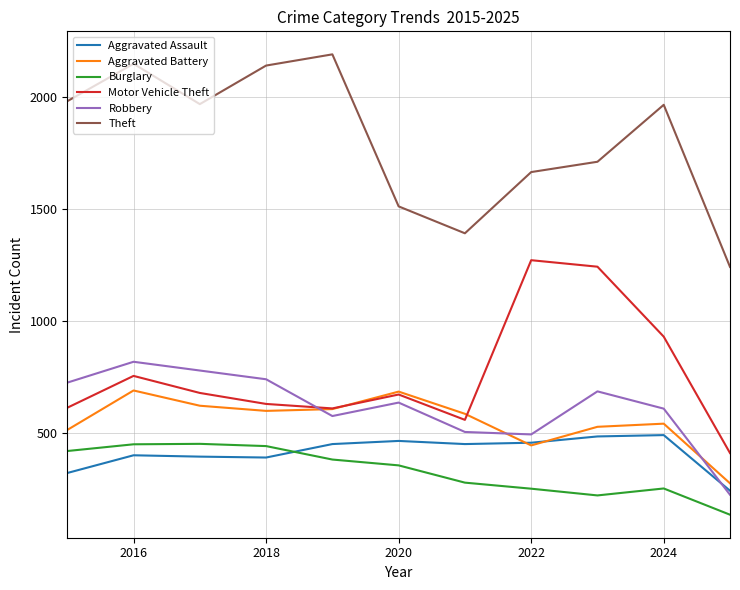

True or false: Motor Vehicle Theft and Burglary intersect in this chart.

False